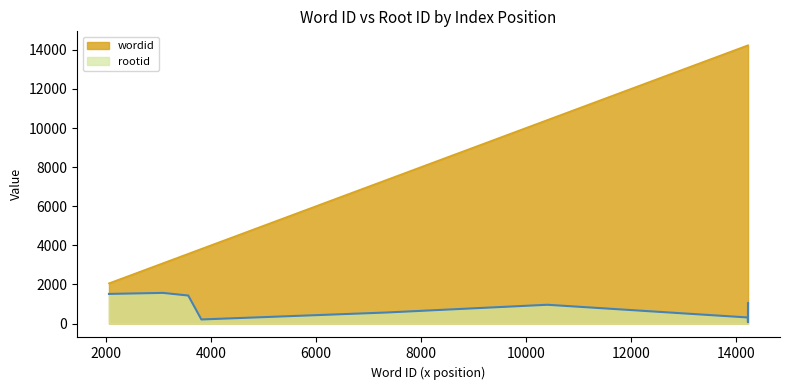

True or false: wordid has more than 1 points higher than both neighbors.

False